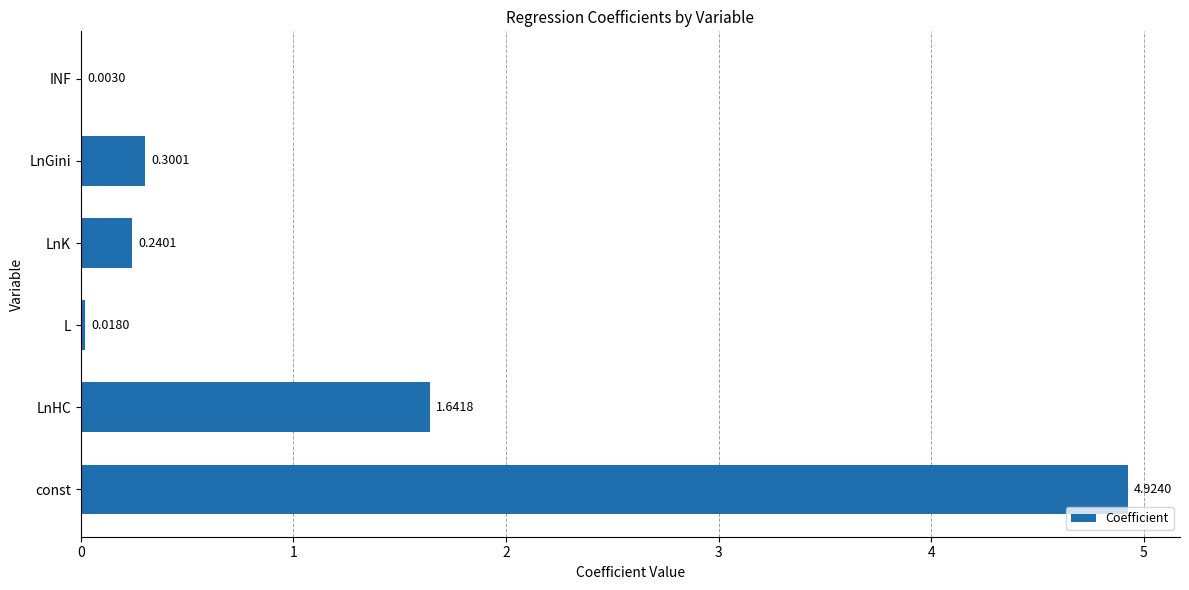

Are the bars grouped side by side (vs. stacked)?

No